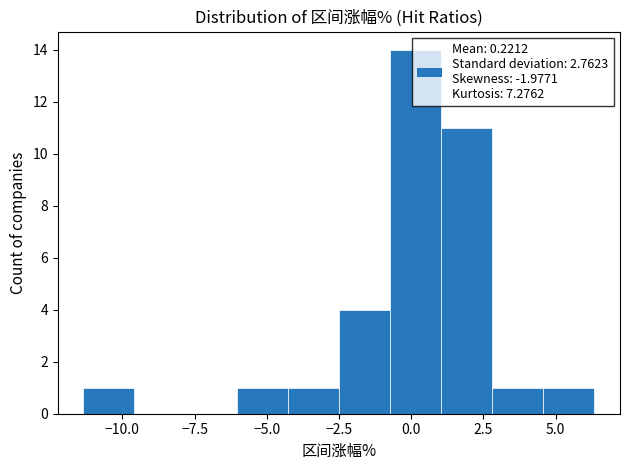

Around what value on the x-axis is the tallest bar? Give the approximate position of its centre, as read against the axis.

0.0